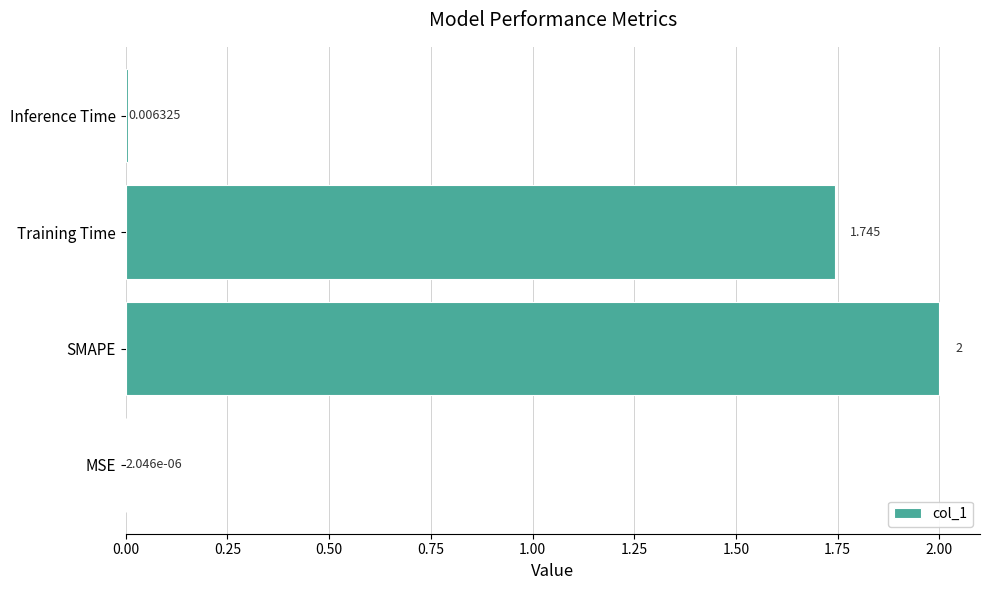

Where is the data nearest to the value 1?

Training Time